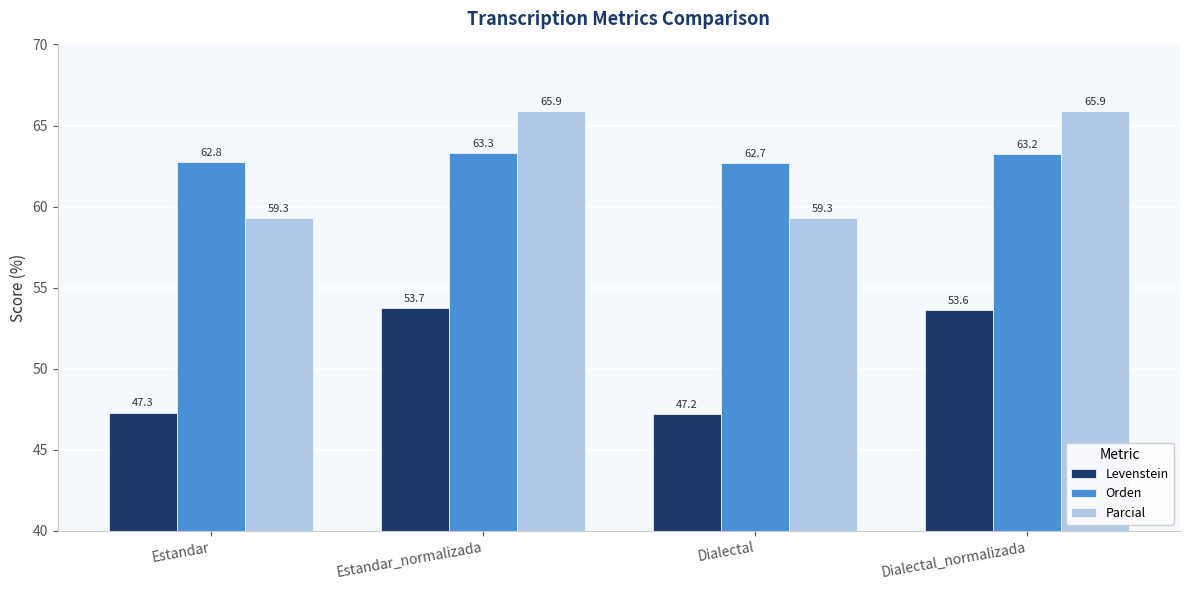

List the series in order of their peak value, lowest first.

Levenstein, Orden, Parcial